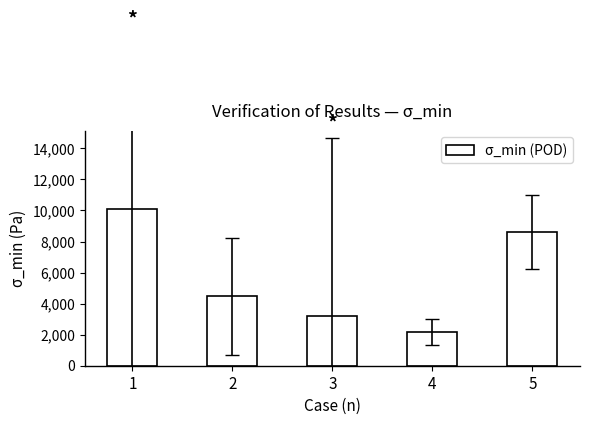

Reading left to right, transcribe all the data shown in this chart.

10100	4480	3210	2170	8610